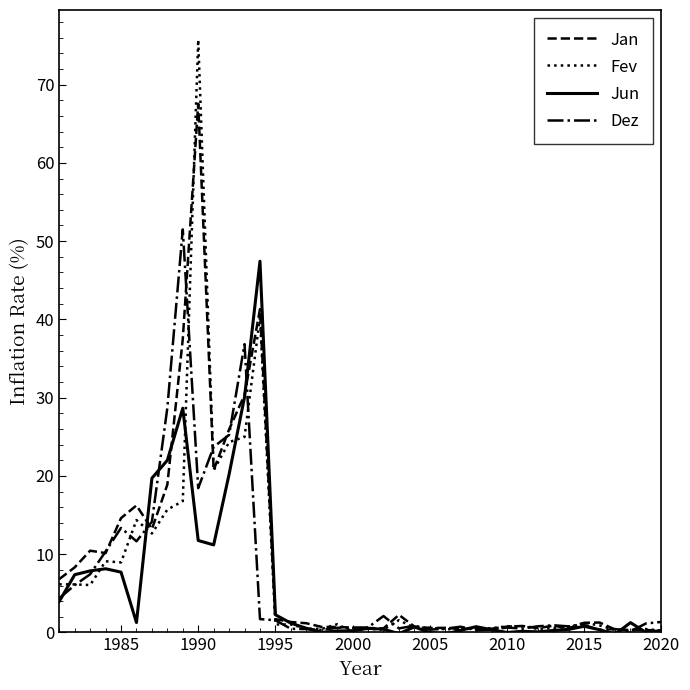

List the series in order of their peak value, lowest first.

Jun, Dez, Jan, Fev